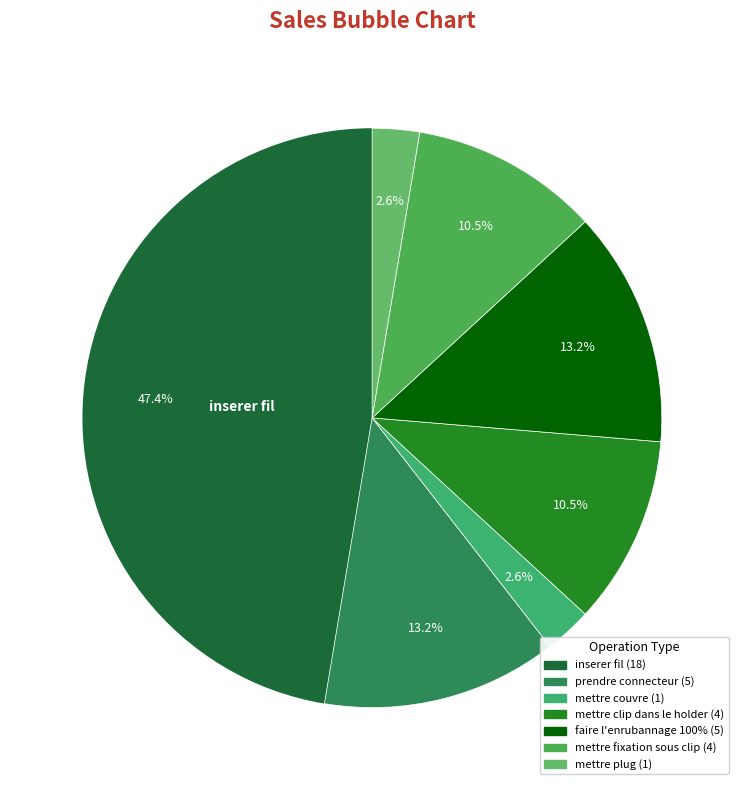

What percentage is NOT represented by prendre connecteur?

86.8%